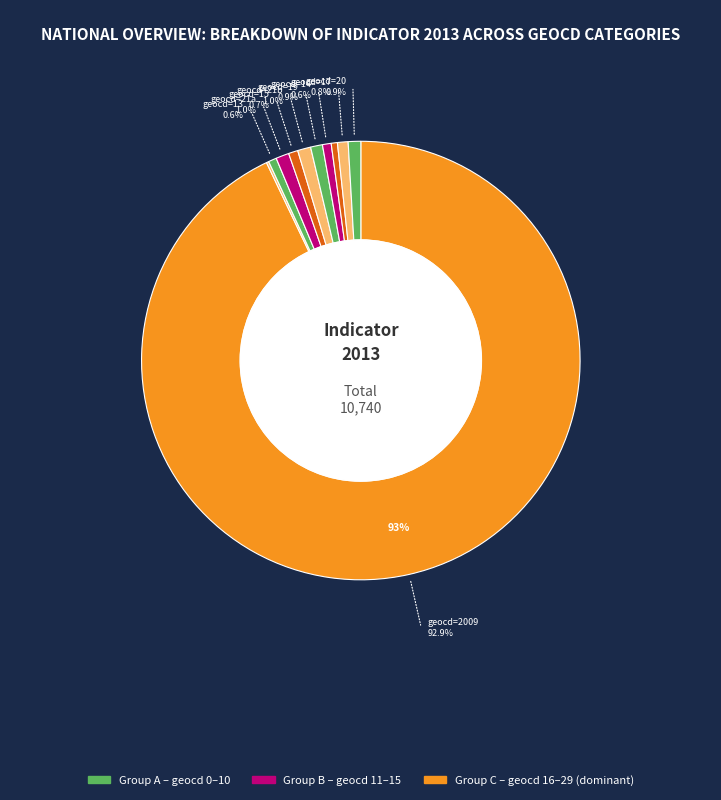

Does any single category account for the majority?

Yes